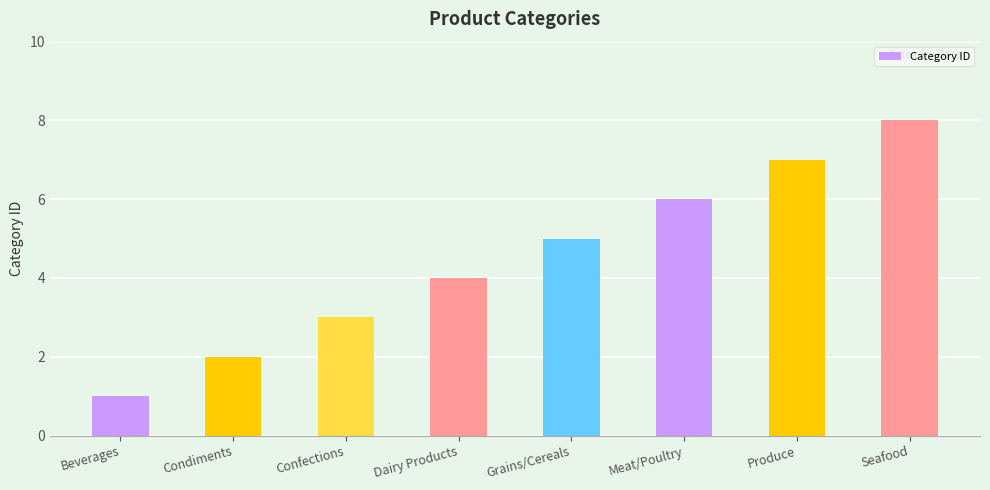

What is the sum of all values?

36